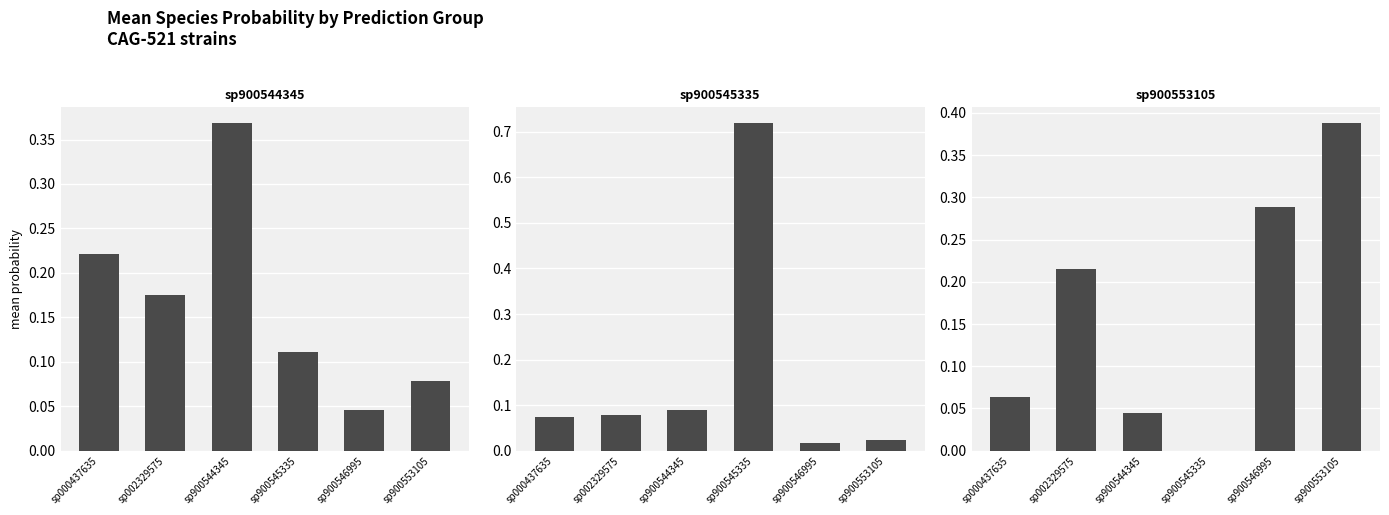

The value of sp900544345 at sp900545335 is 0.1. True or false?

False